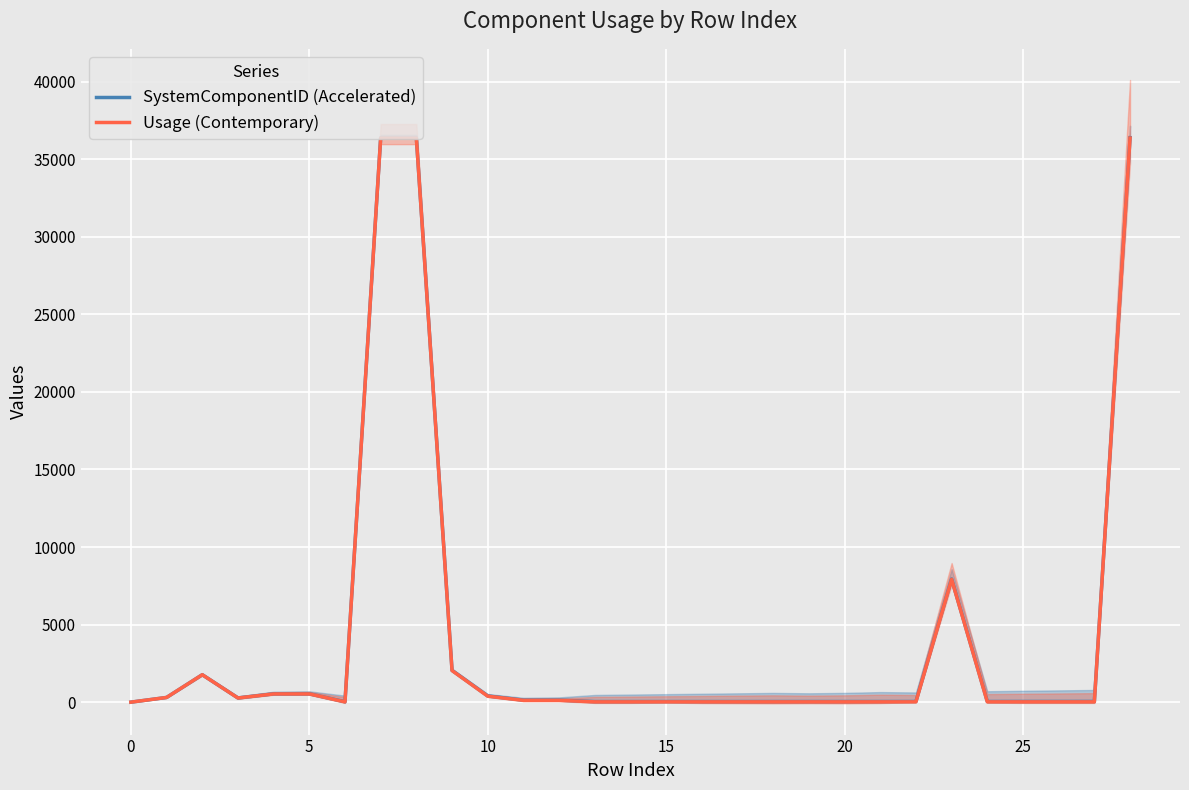

What is the value of the Usage (Contemporary) point at the 27th from the left?

20.0